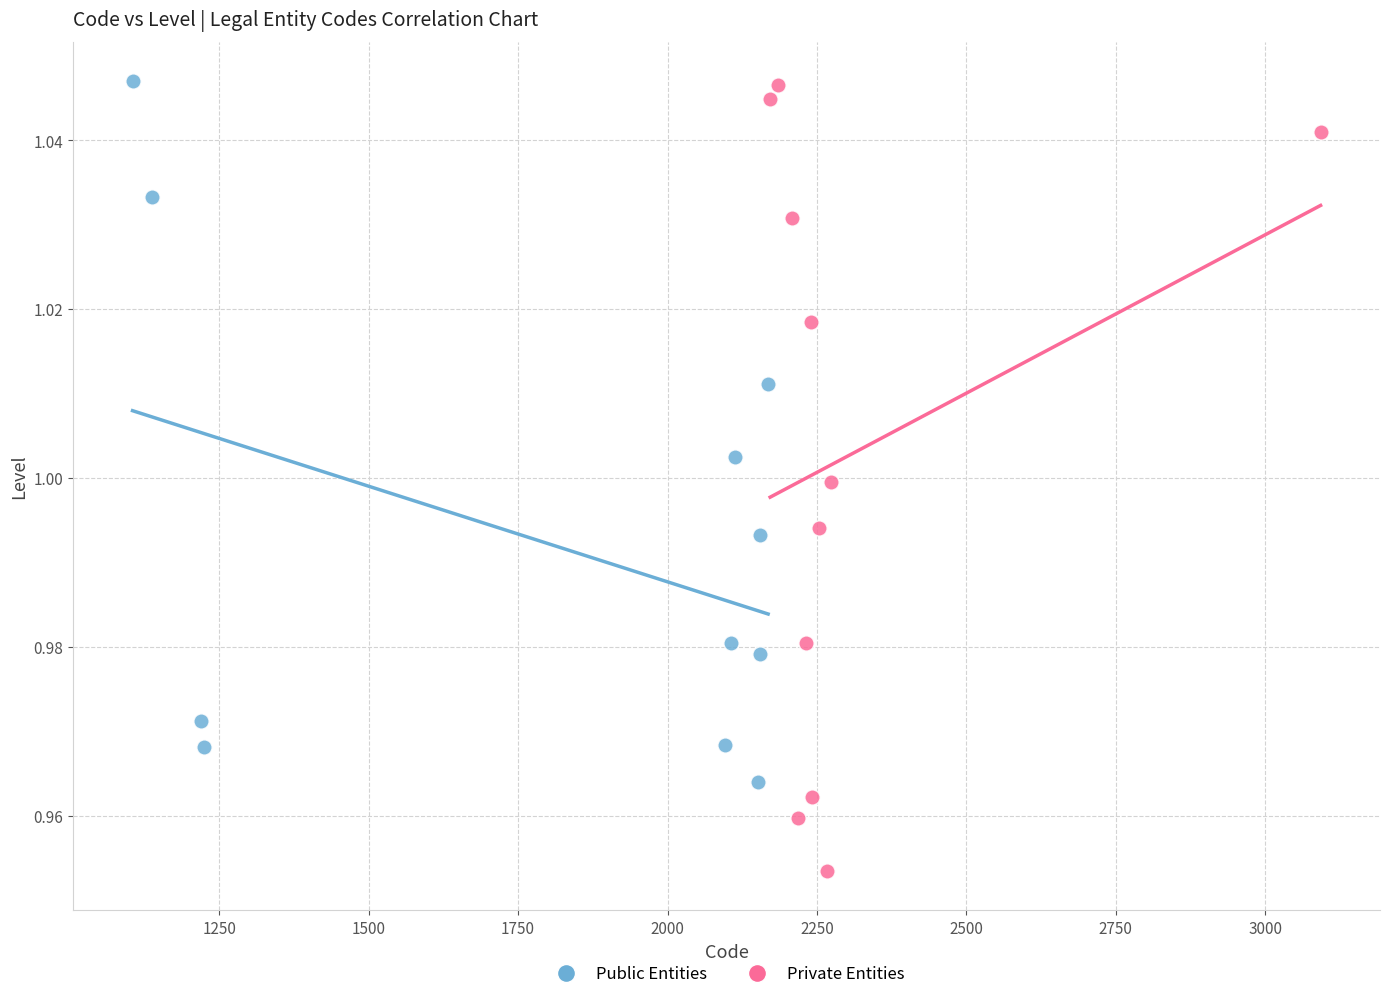

Which series has the widest spread of Y values?

Private Entities